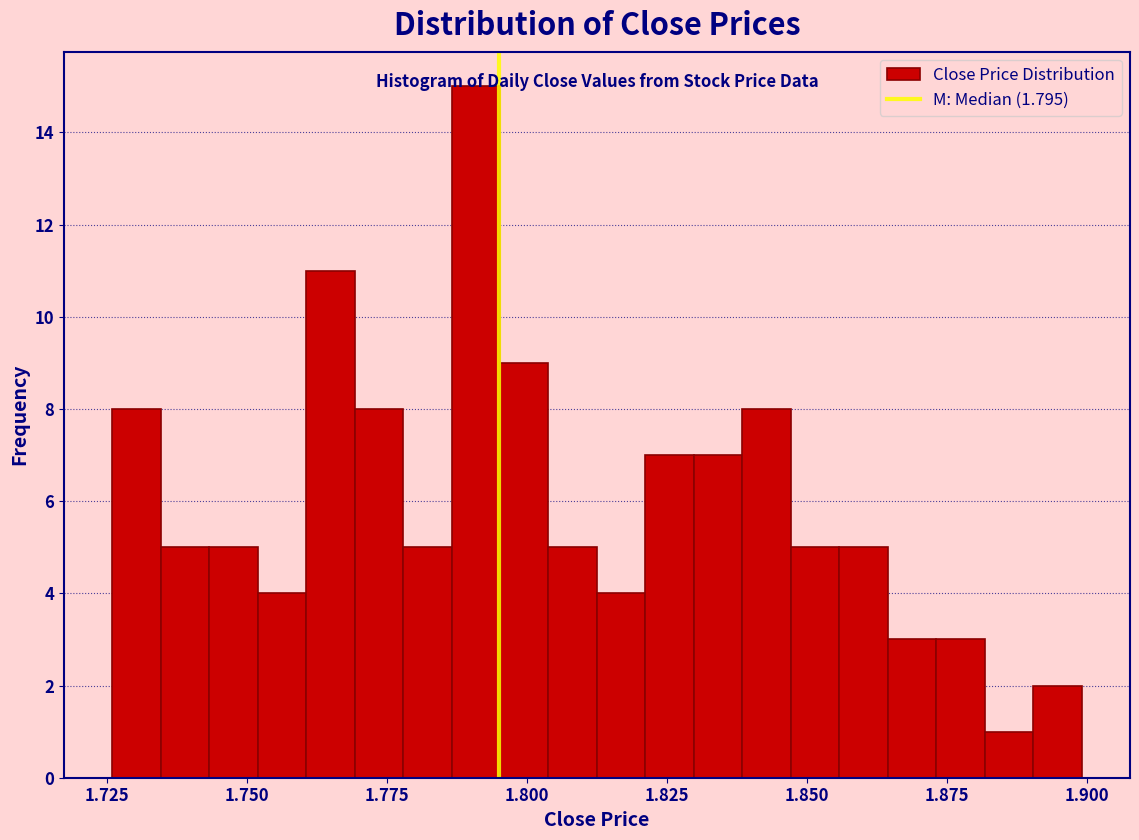

Around what value on the x-axis is the tallest bar? Give the approximate position of its centre, as read against the axis.

1.790